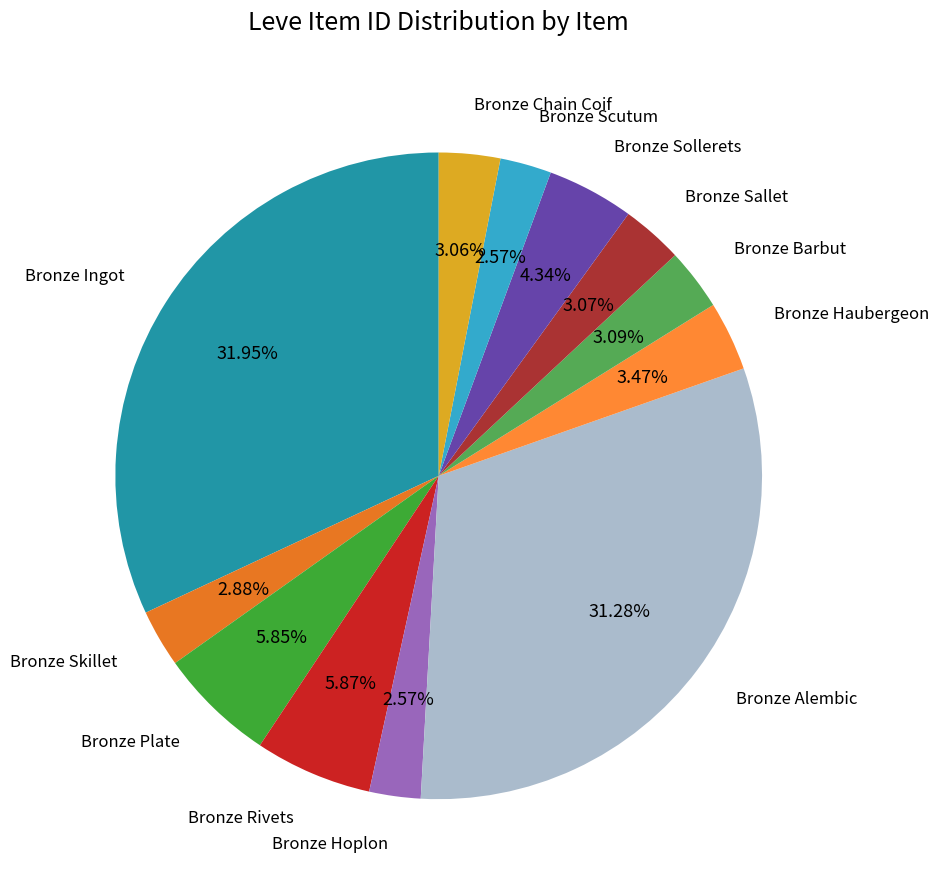

How many slices are in this pie chart?

12